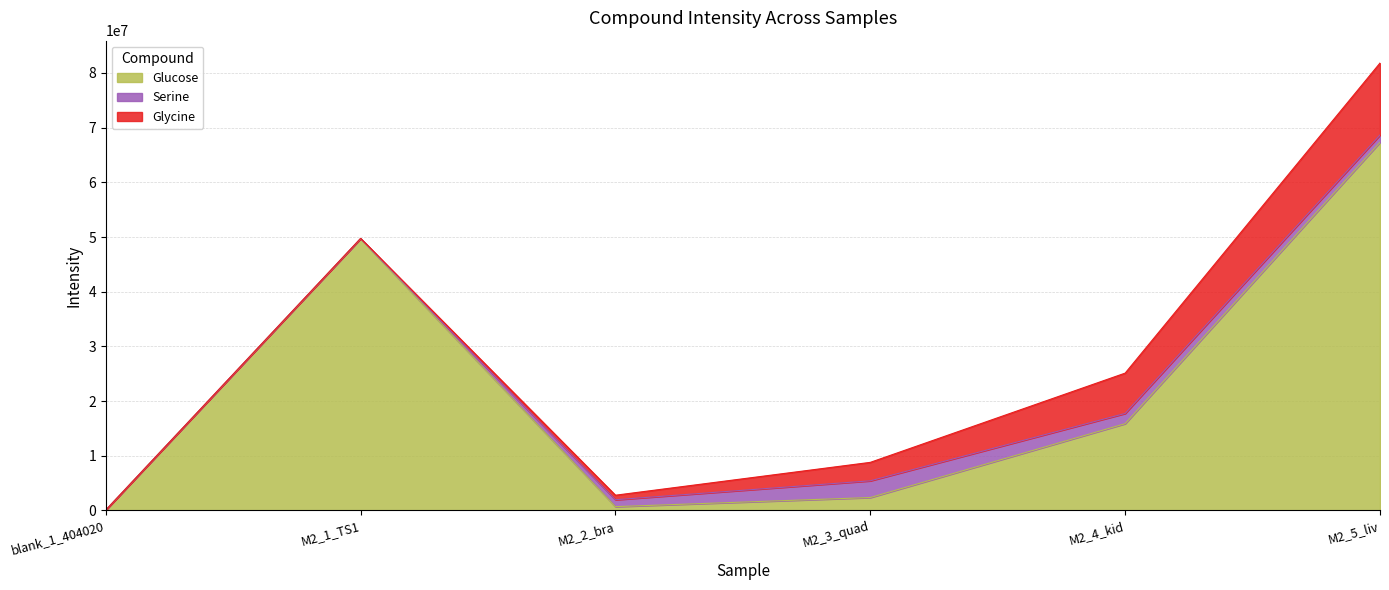

List the labels in order of Glucose value, smallest first.

blank_1_404020, M2_2_bra, M2_3_quad, M2_4_kid, M2_1_TS1, M2_5_liv